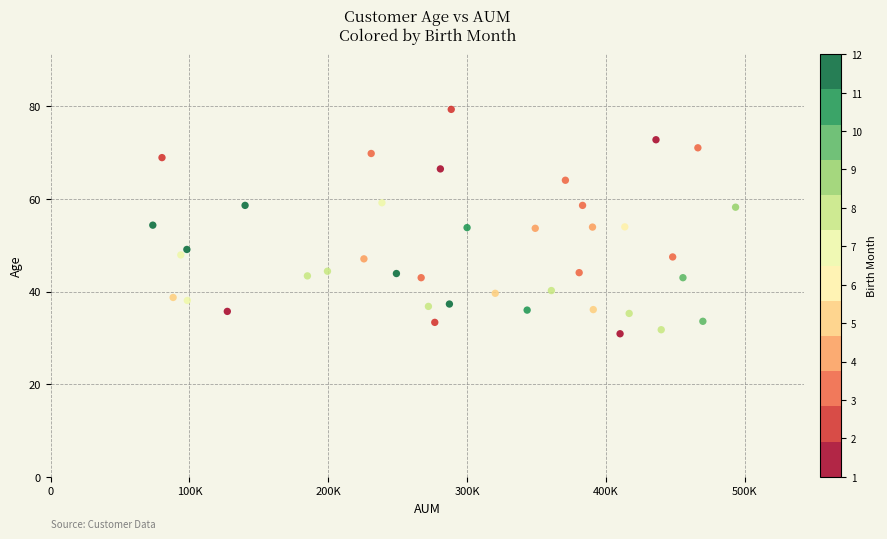

What is the range of Y values (max minus min)?

48.5